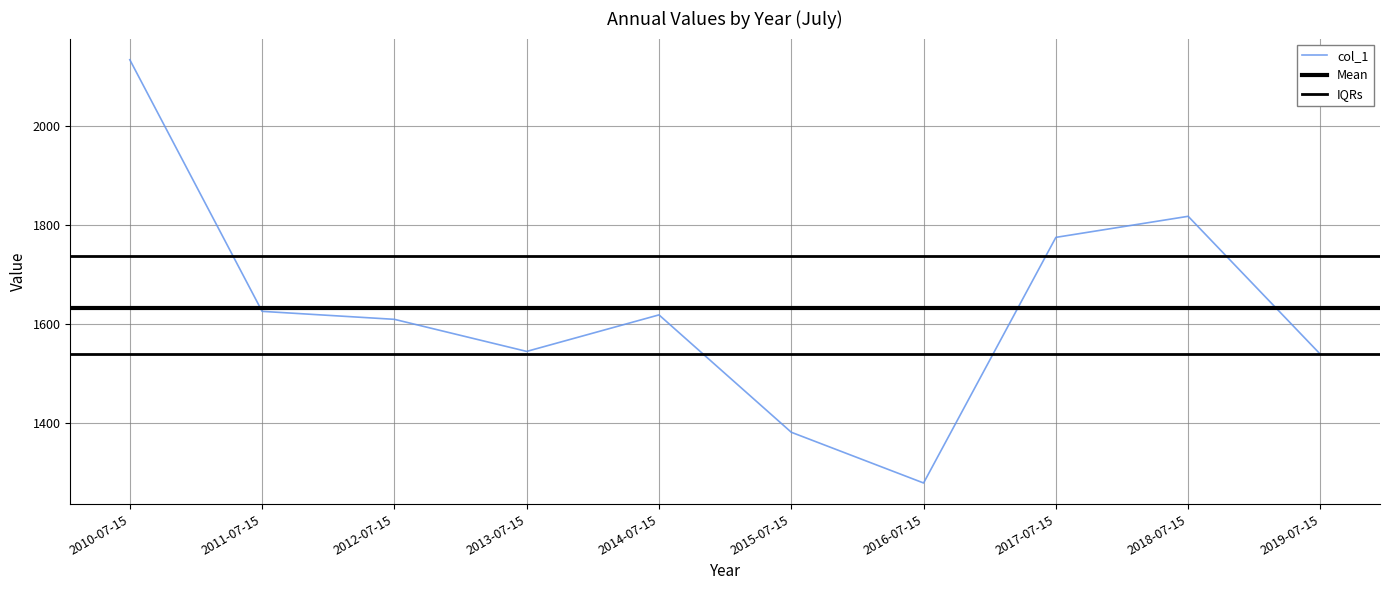

How many lines are shown in the chart?

1